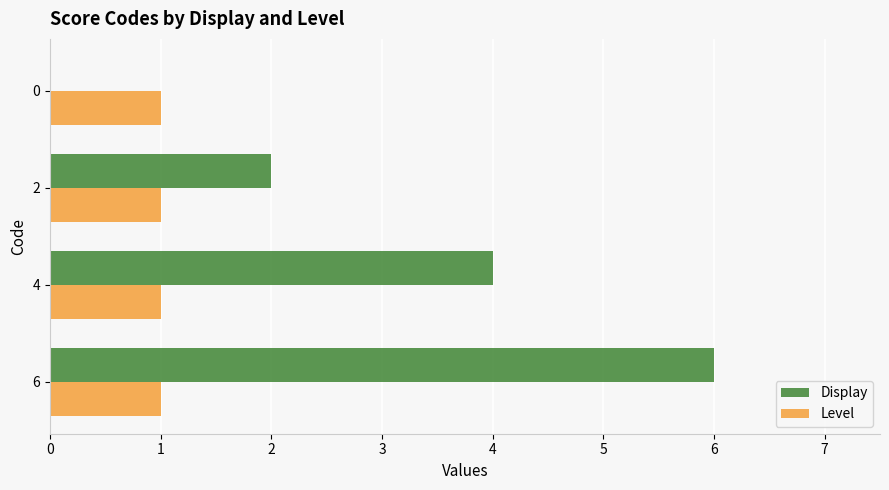

Is it true that Display equals 6 at 4?

False